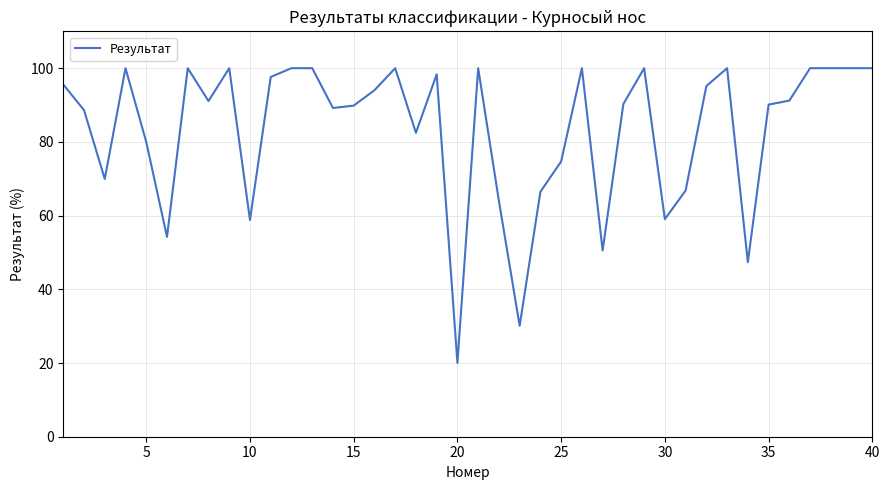

What is the difference between the maximum and minimum values?

80.0